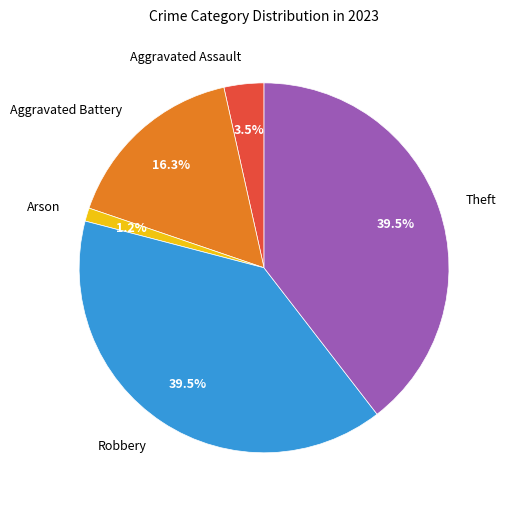

Is there any slice that represents more than half of the pie?

No